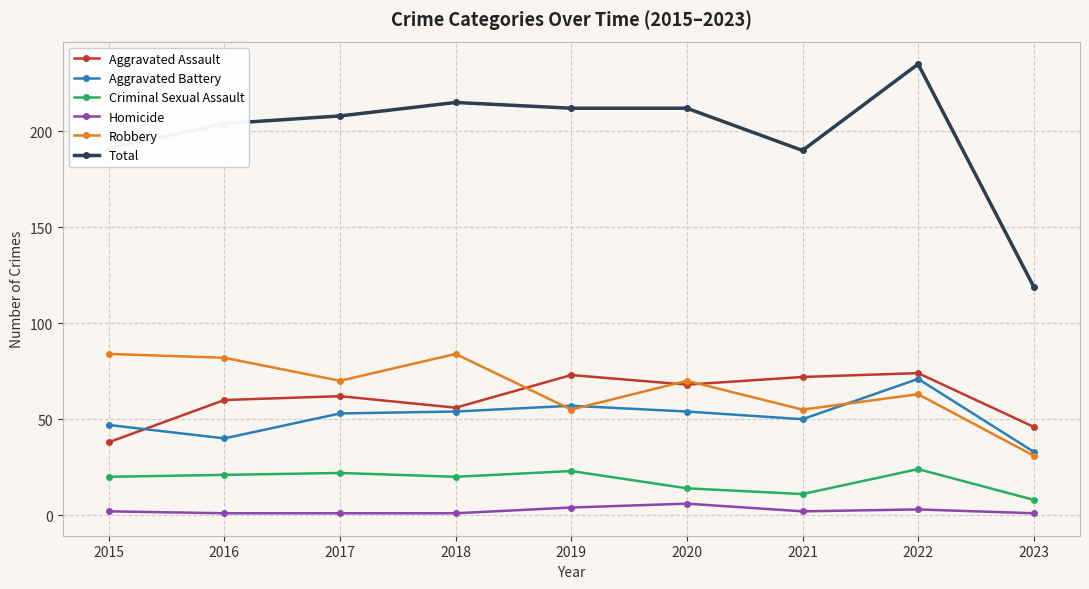

True or false: Criminal Sexual Assault has more than 1 points higher than both neighbors.

True